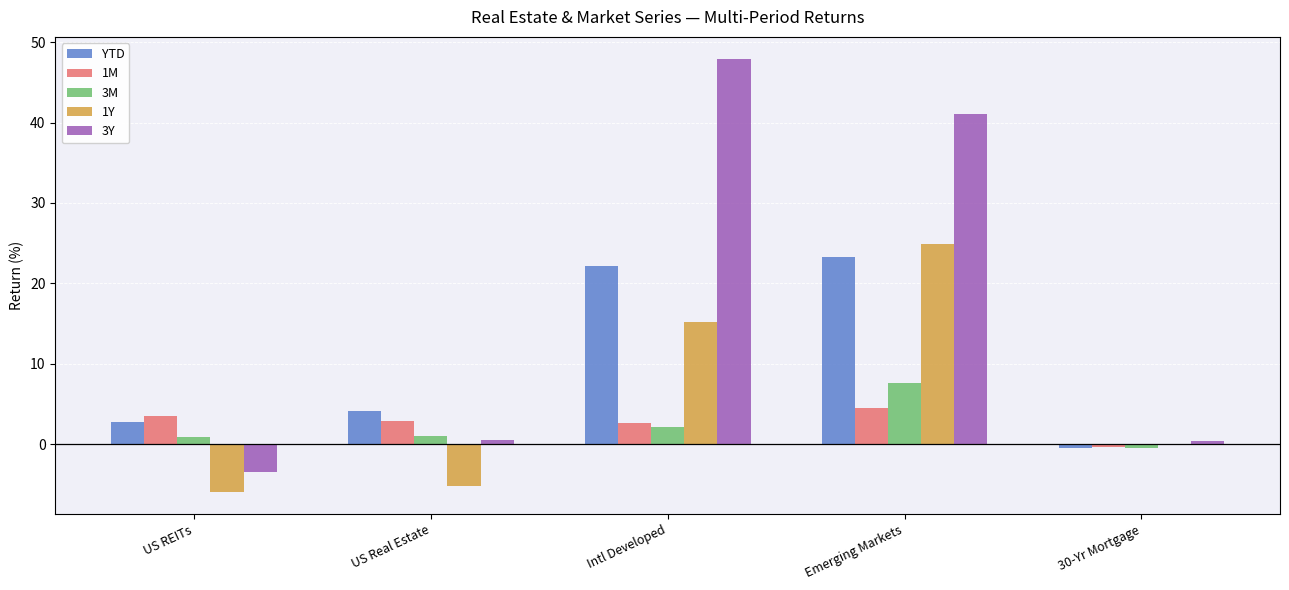

At which category is the sum across all series the highest?

Emerging Markets